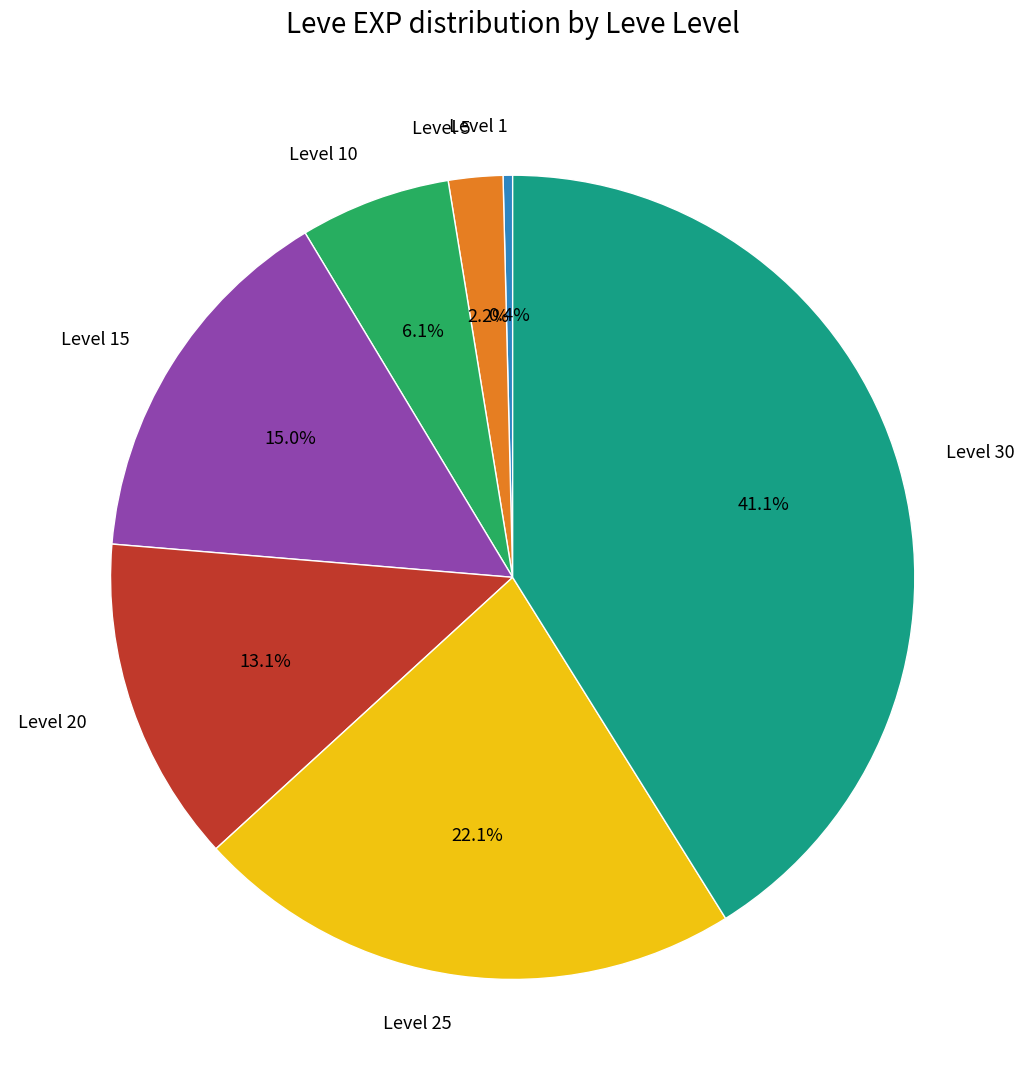

To the nearest percent, what is the difference between the largest and smallest slice percentages?

41%